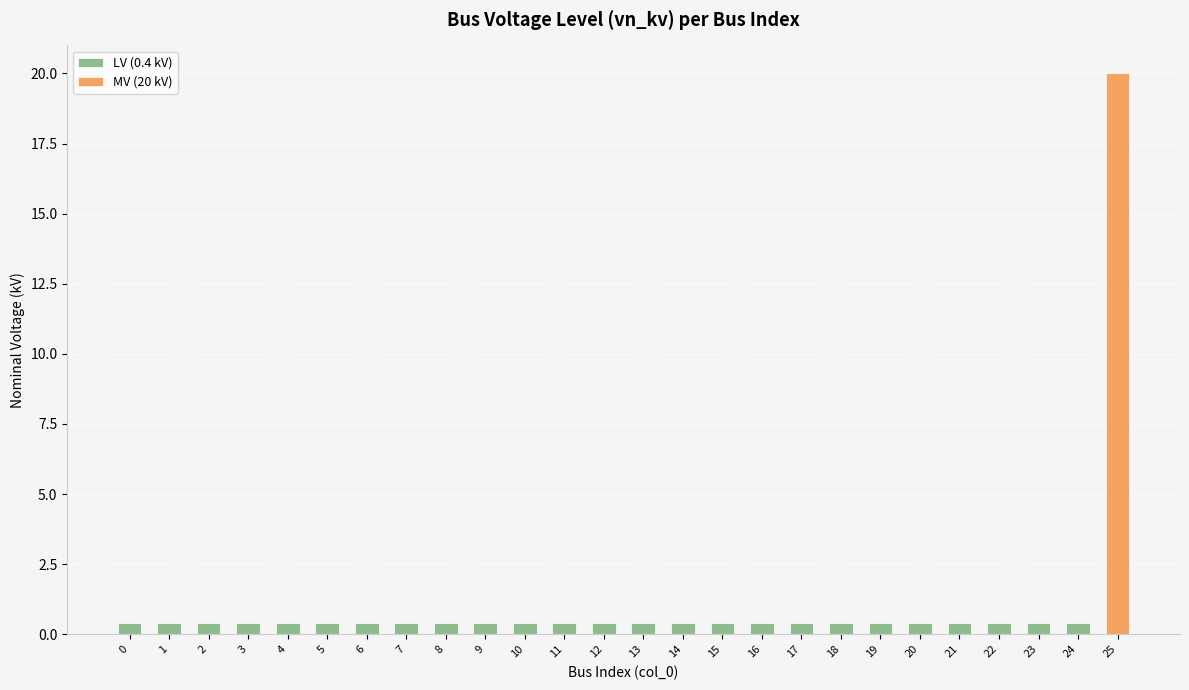

Reading left to right, what are all the values shown in this chart?

0.4	0.4	0.4	0.4	0.4	0.4	0.4	0.4	0.4	0.4	0.4	0.4	0.4	0.4	0.4	0.4	0.4	0.4	0.4	0.4	0.4	0.4	0.4	0.4	0.4	20.0